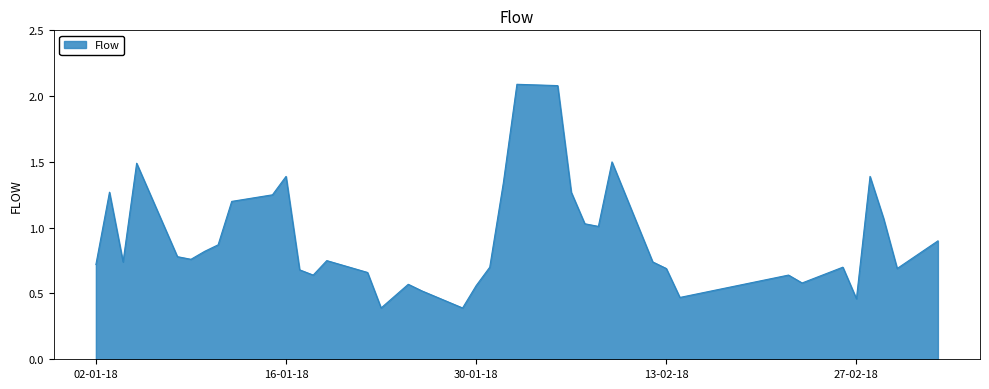

What is the difference between the maximum and minimum values?

1.7